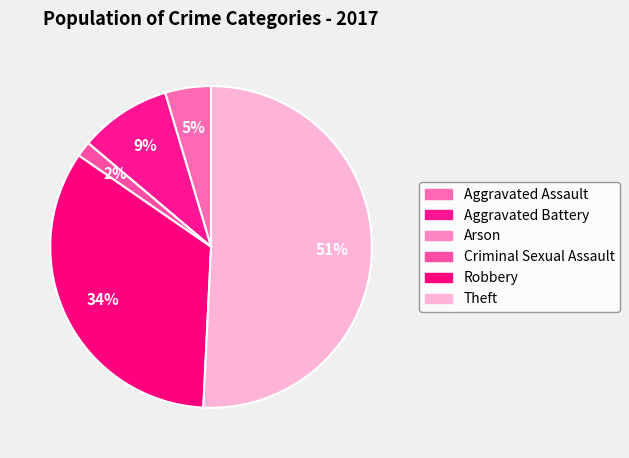

What is the majority slice?

Theft